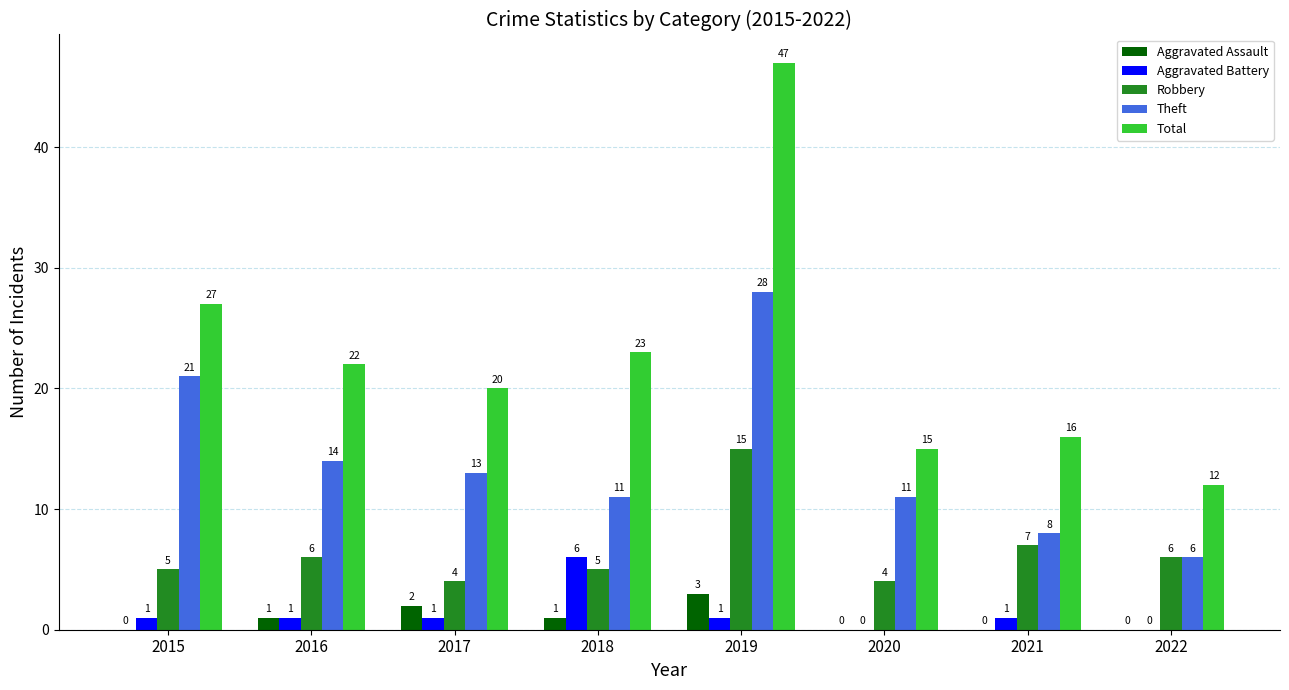

What is the total value across all series at 2020?

30